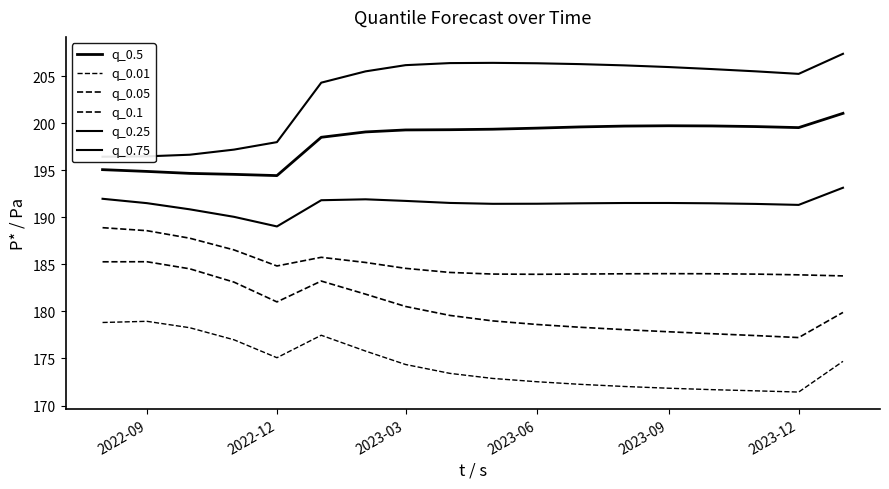

List the series in order of their overall mean, lowest first.

q_0.01, q_0.05, q_0.1, q_0.25, q_0.5, q_0.75